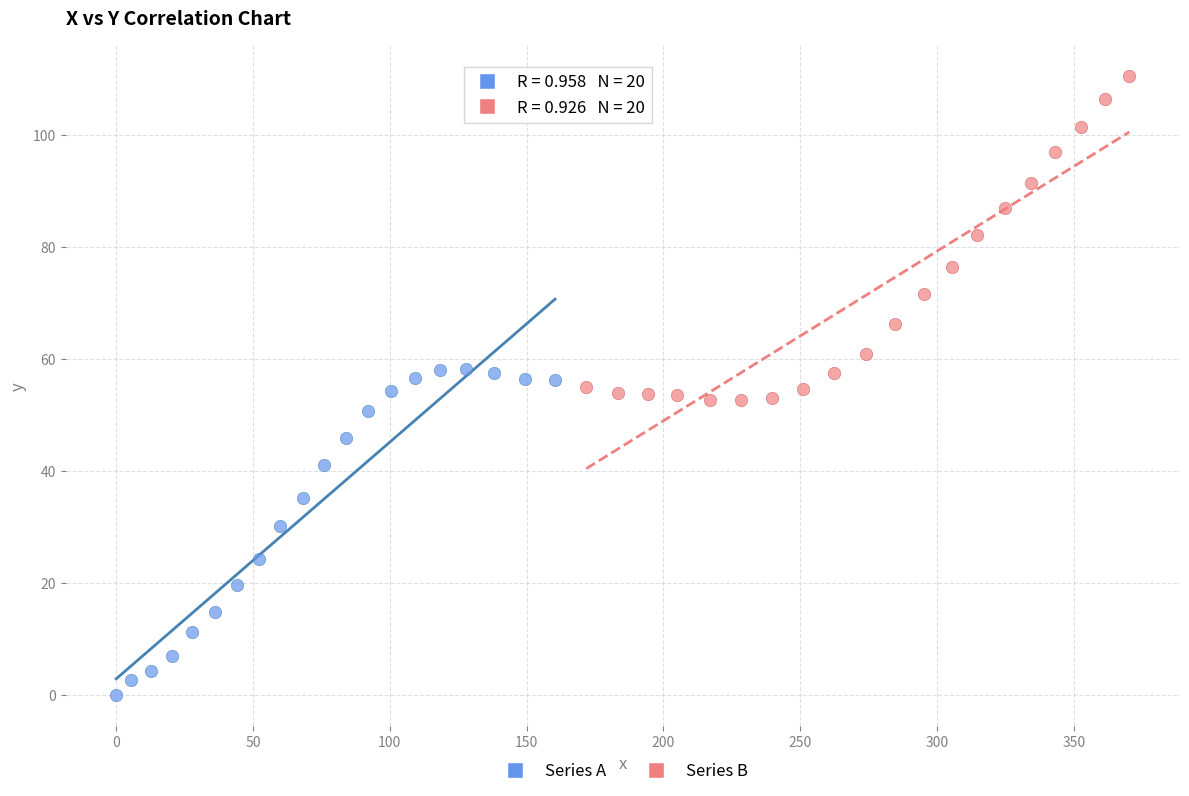

Which series contains the highest Y value?

Series B